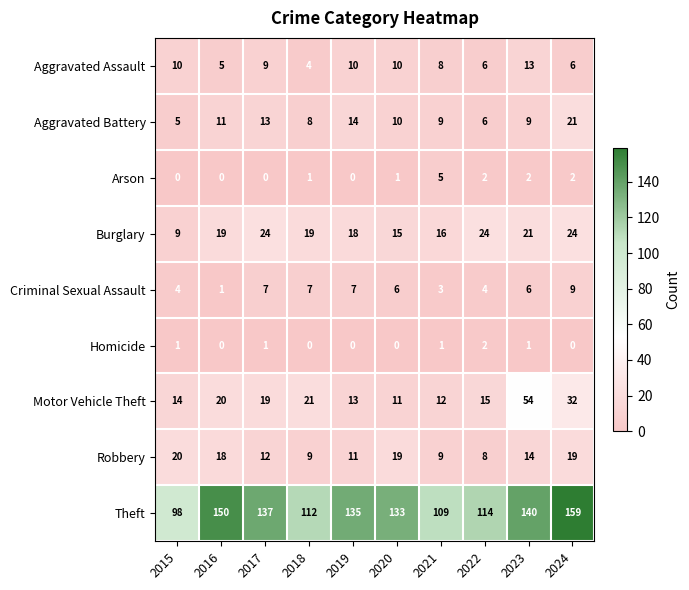

What is the difference between the Arson values at 2015 and 2021?

5